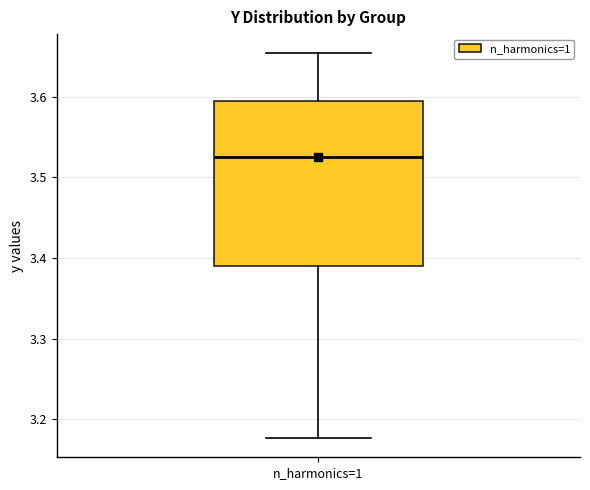

Read this box plot against the y-axis: the position of the median line, the range covered by the box, and the ends of both whiskers. The values are not printed on the chart, so give them approximately, as read against the axis.

median 3.53, box 3.39 to 3.59, whiskers 3.18 to 3.65